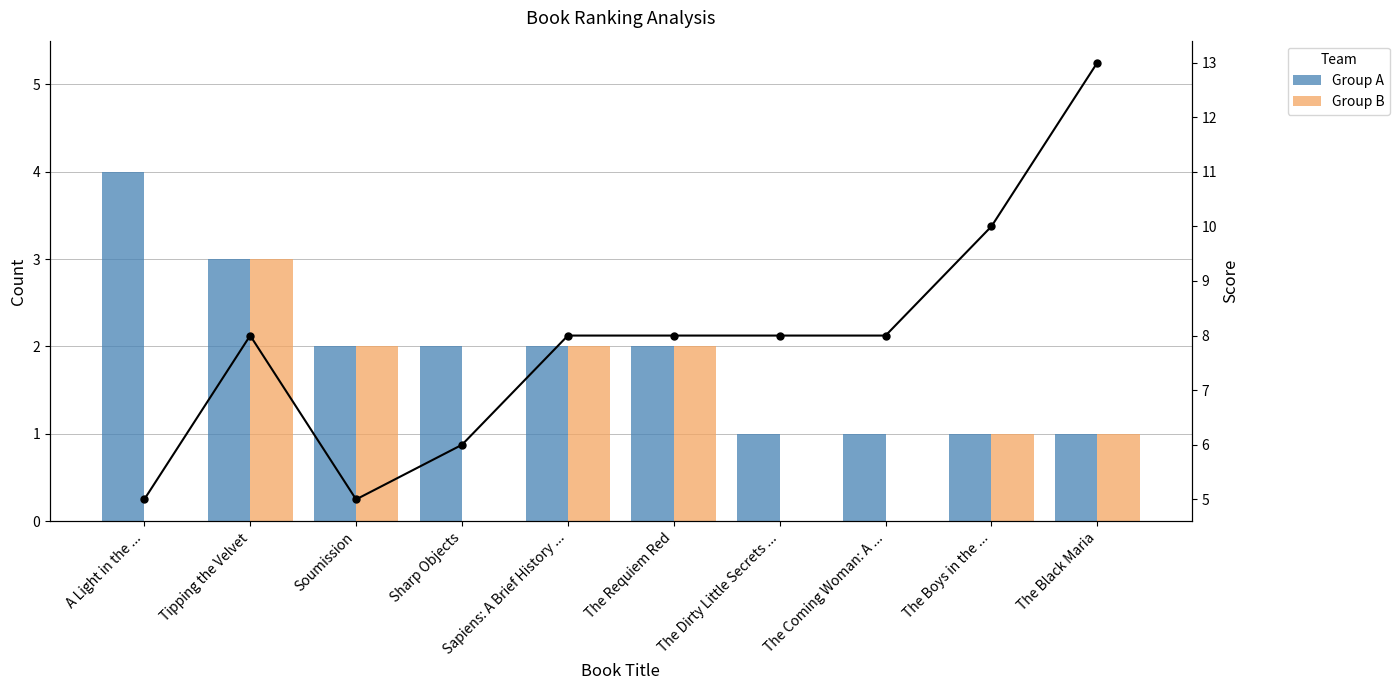

List the labels in order of Group B value, largest first.

Tipping the Velvet, Soumission, Sapiens: A Brief History ..., The Requiem Red, The Boys in the ..., The Black Maria, A Light in the ..., Sharp Objects, The Dirty Little Secrets ..., The Coming Woman: A ...